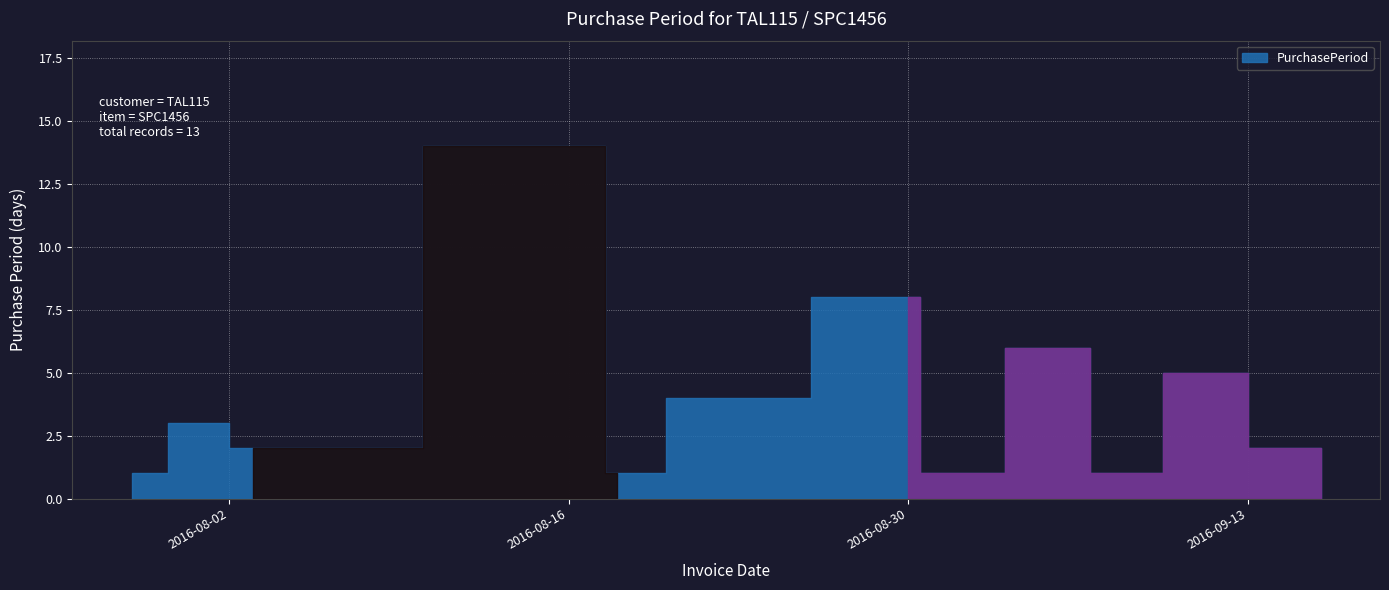

What is the difference between the second highest and minimum values?

7